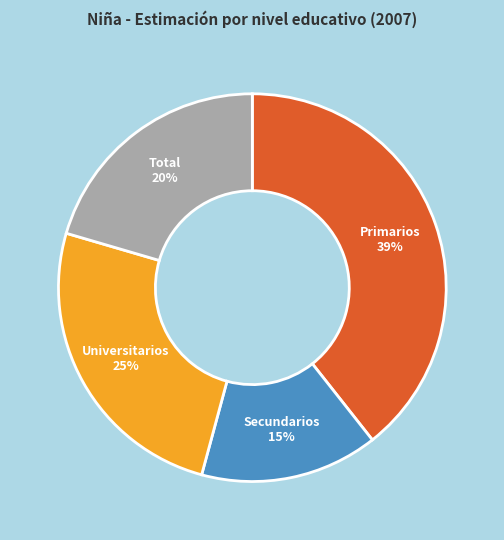

Is the sum of Secundarios and Primarios greater than half?

Yes